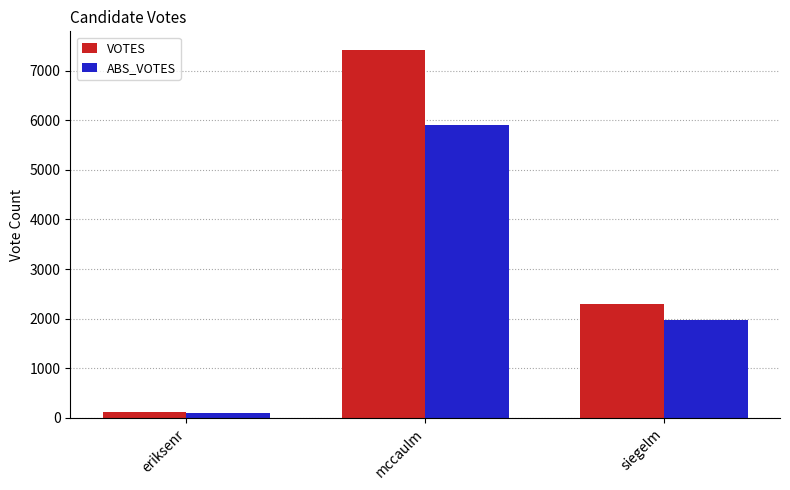

Which series has the largest total across all categories?

VOTES